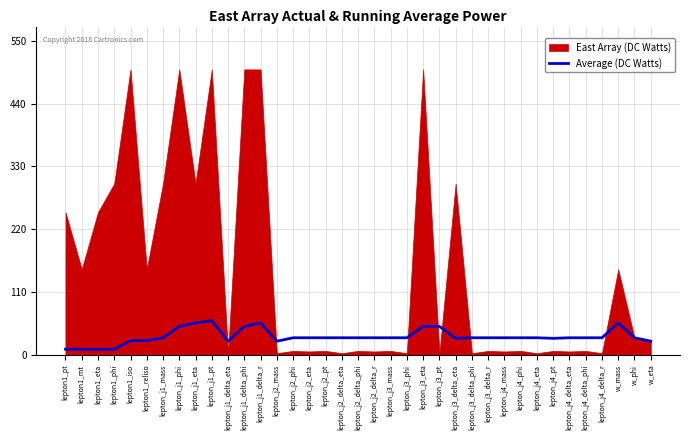

Where does the data first go above 30?

lepton_j1_phi